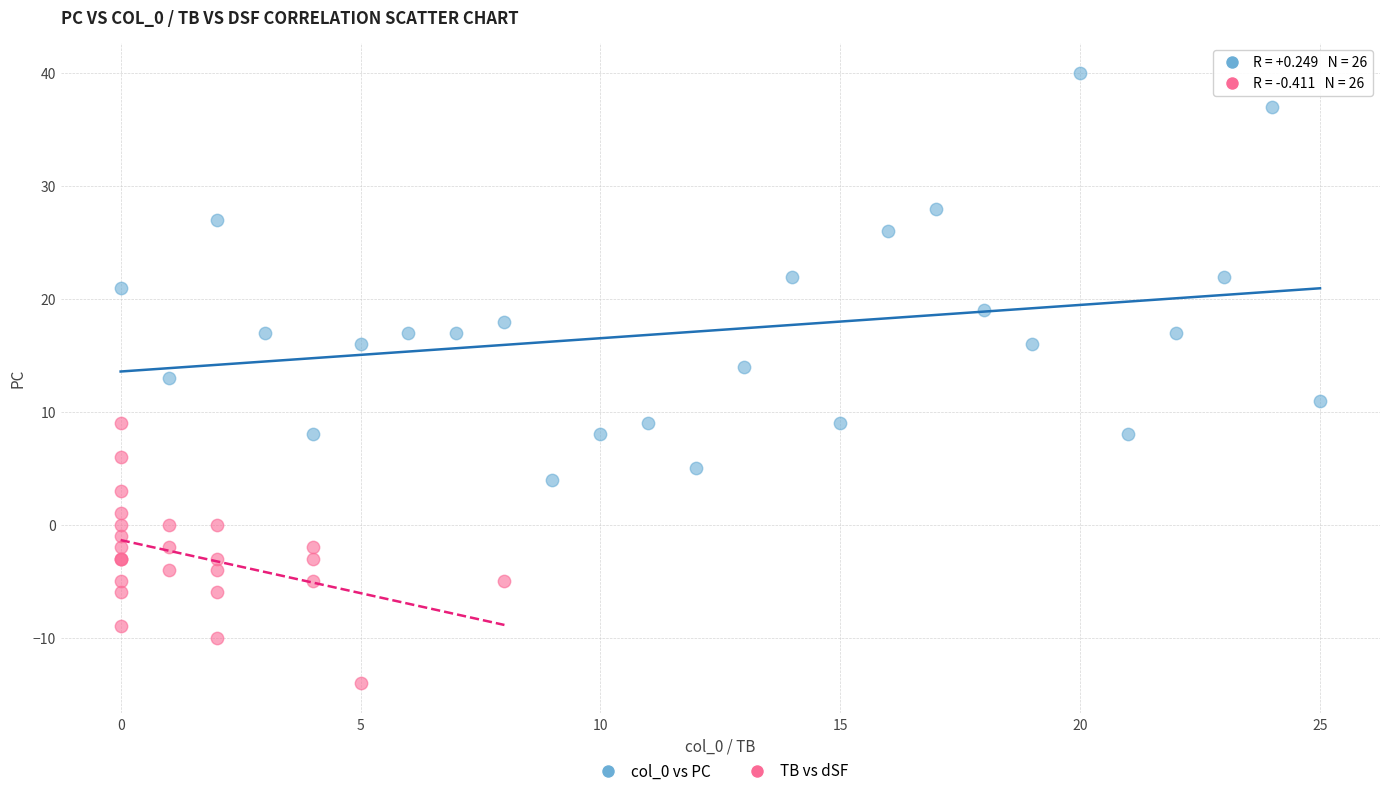

Which series reaches the maximum Y coordinate?

col_0 vs PC